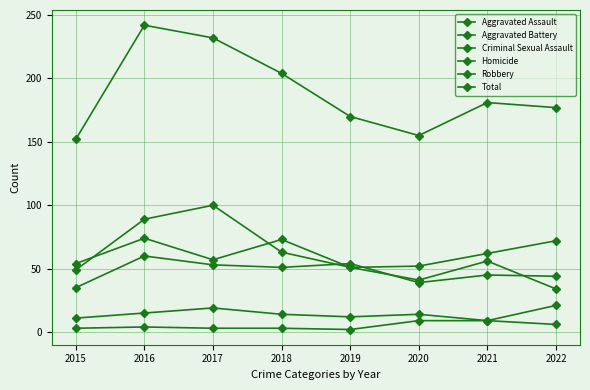

How many values in the Aggravated Assault series are below 51?

4